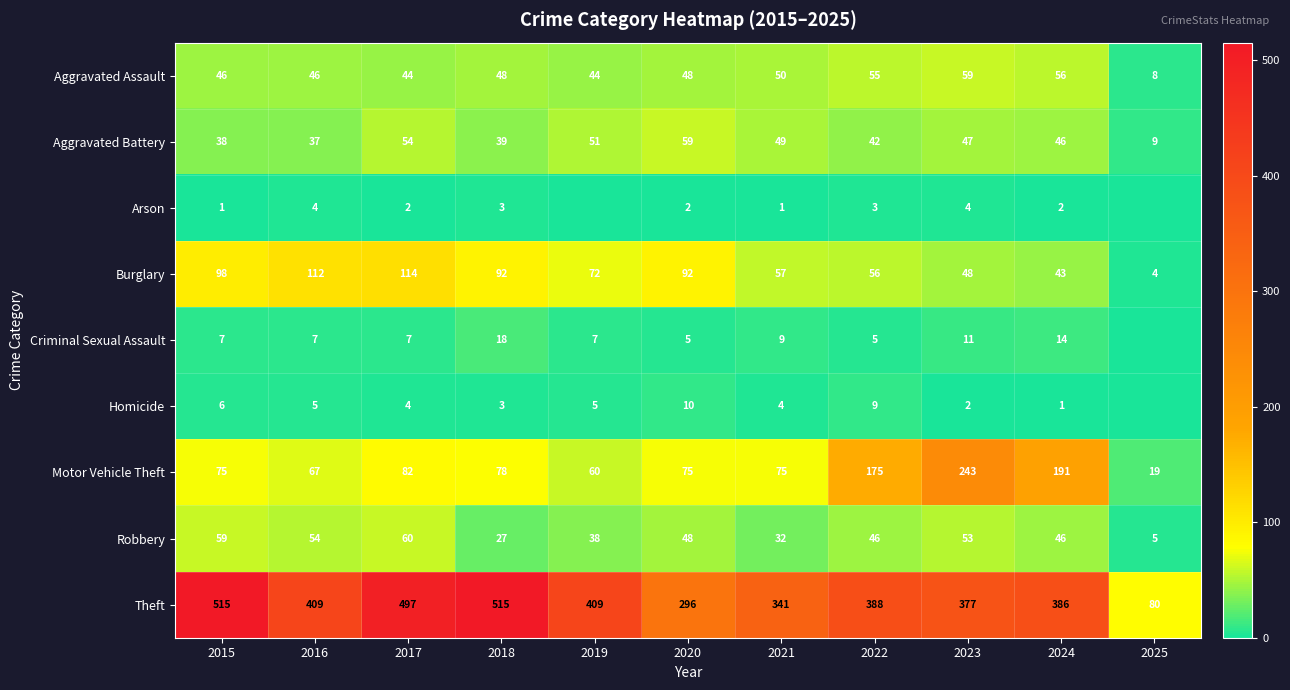

At which category does the chart reach its minimum across all series?

2019